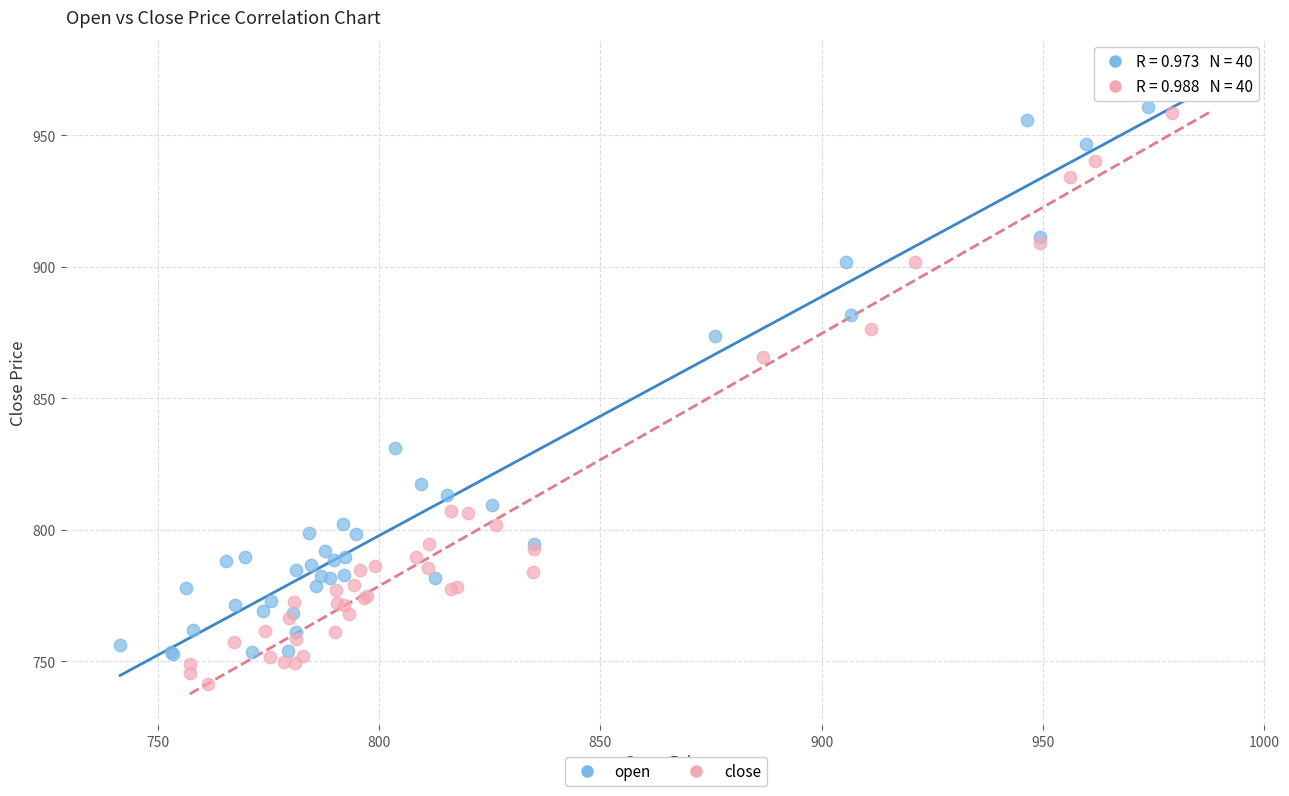

Which series reaches the minimum Y coordinate?

close